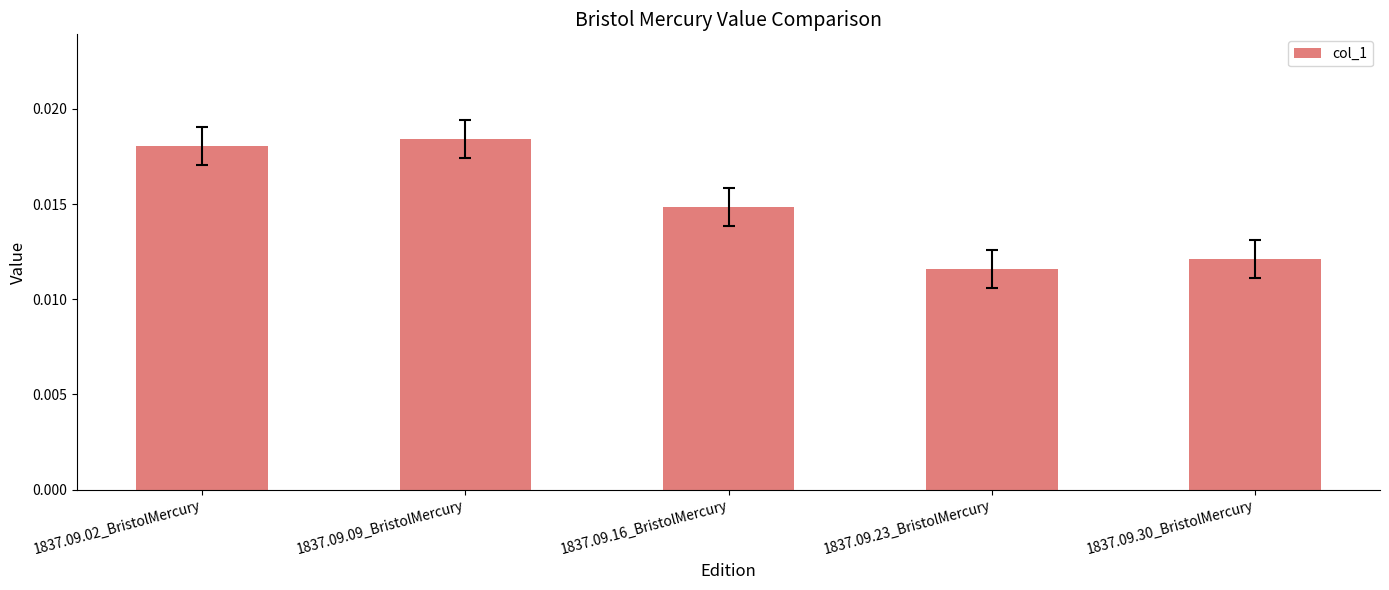

Where is the data nearest to the value 0?

1837.09.23_BristolMercury